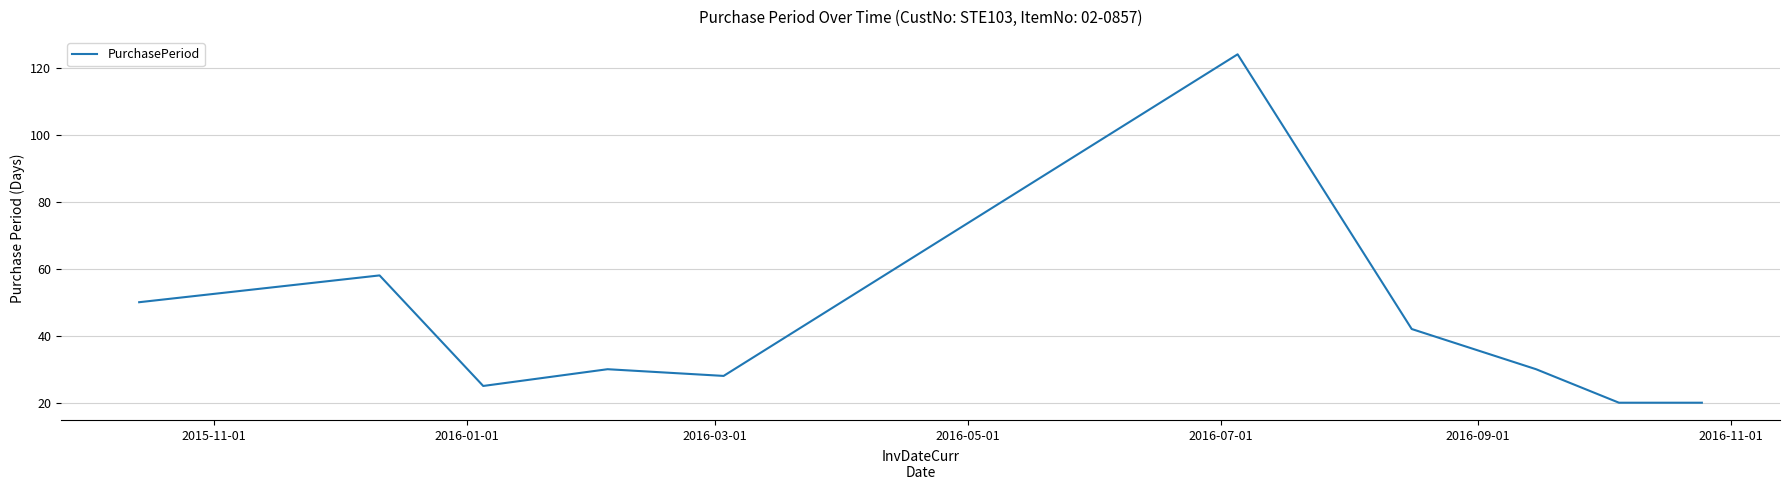

What is the smallest value displayed?

20